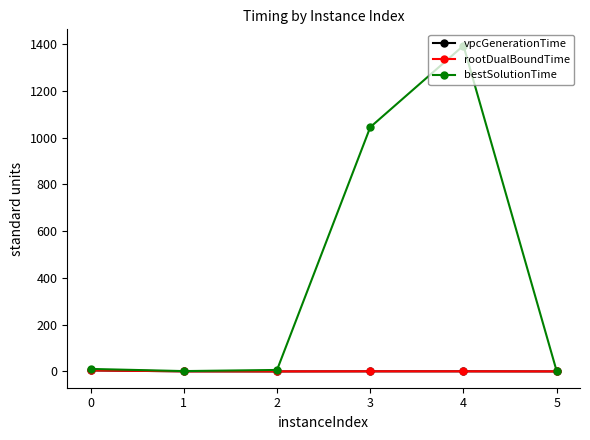

Which series has the largest total across all categories?

bestSolutionTime